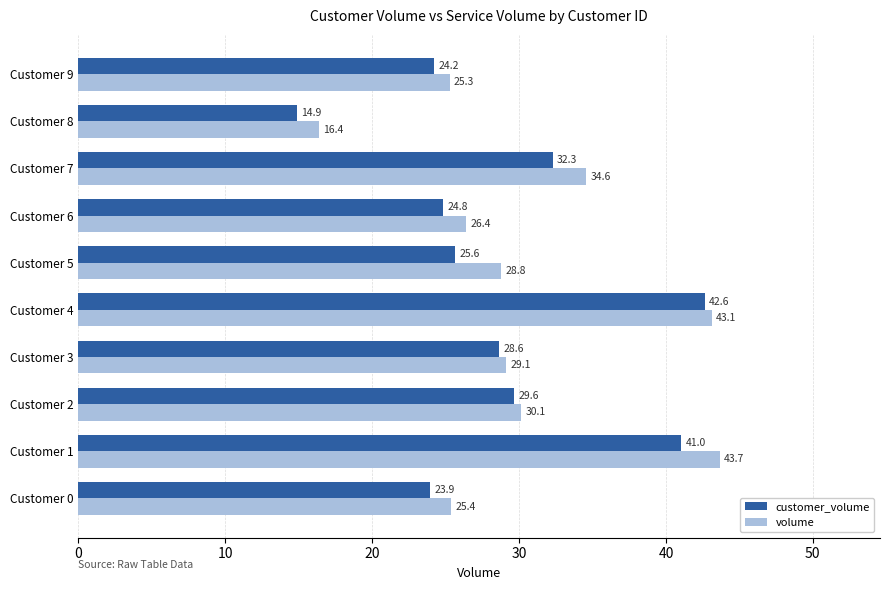

How many data points in customer_volume are above 28?

5